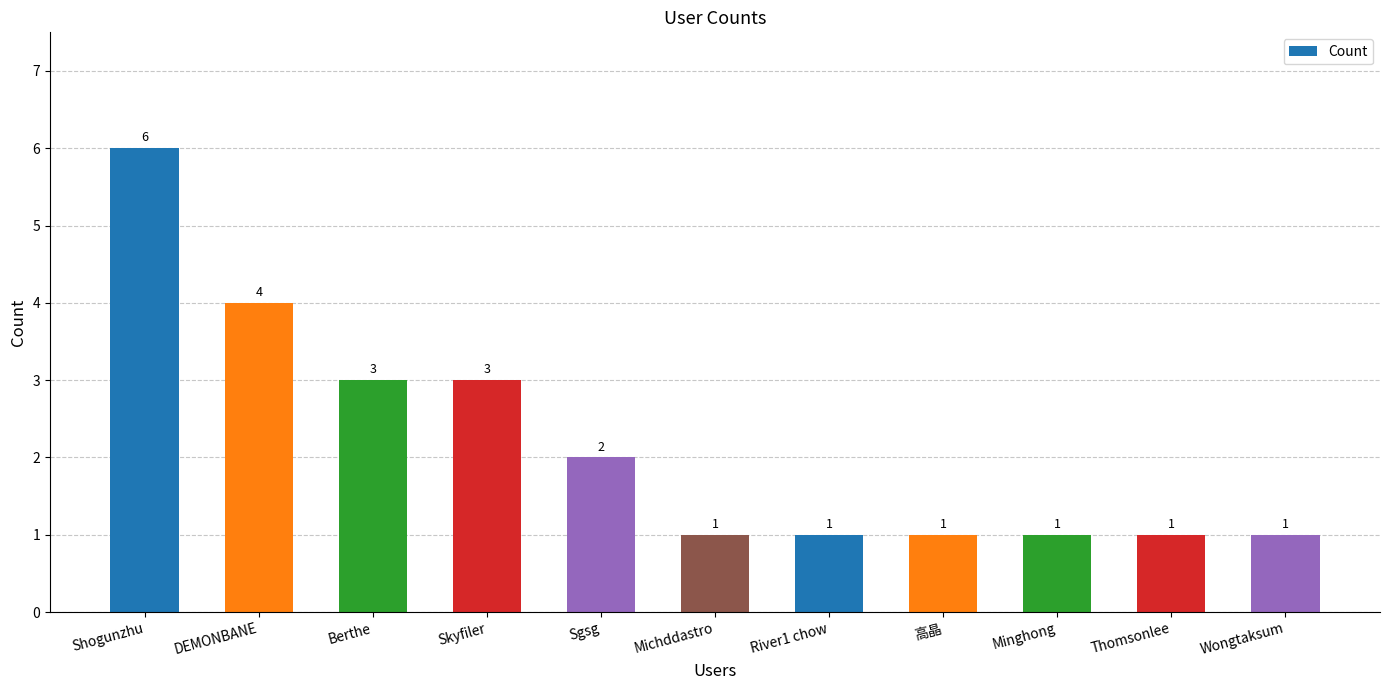

What is the difference between the maximum and minimum values?

5